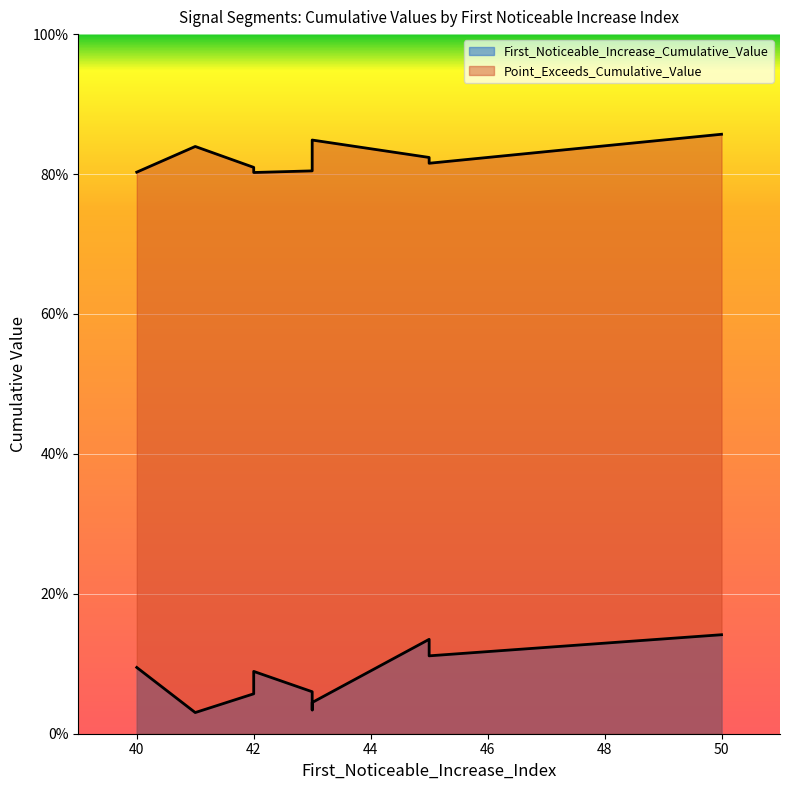

At which label is First_Noticeable_Increase_Cumulative_Value closest to 0?

41